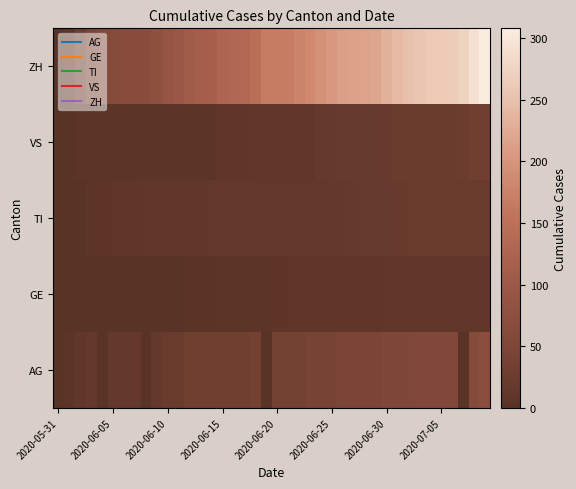

How many data points does each series have?

40